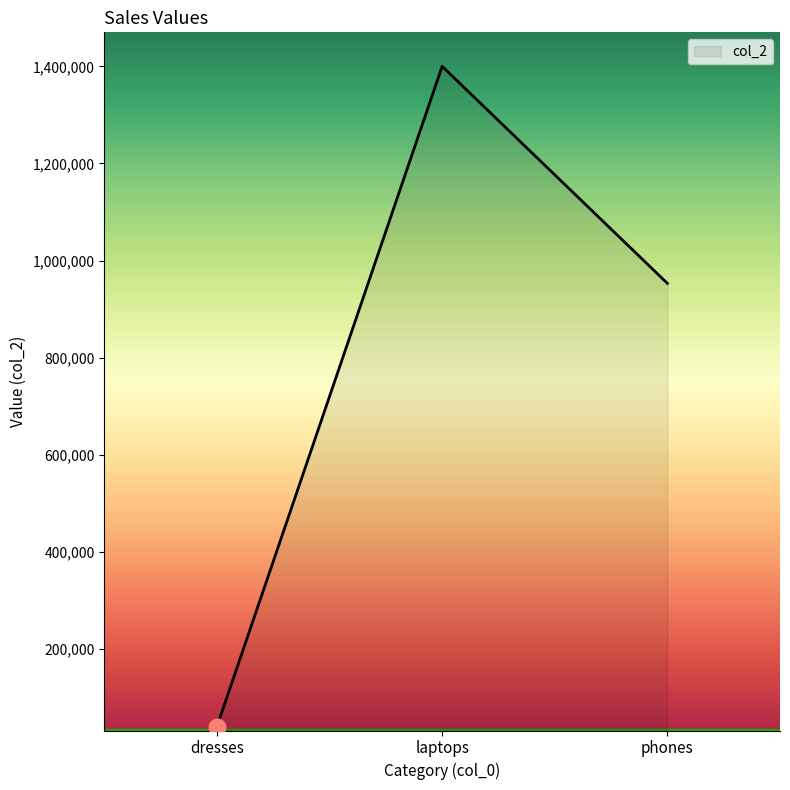

Reading left to right, extract all data points from this chart.

40000	1400000	952999